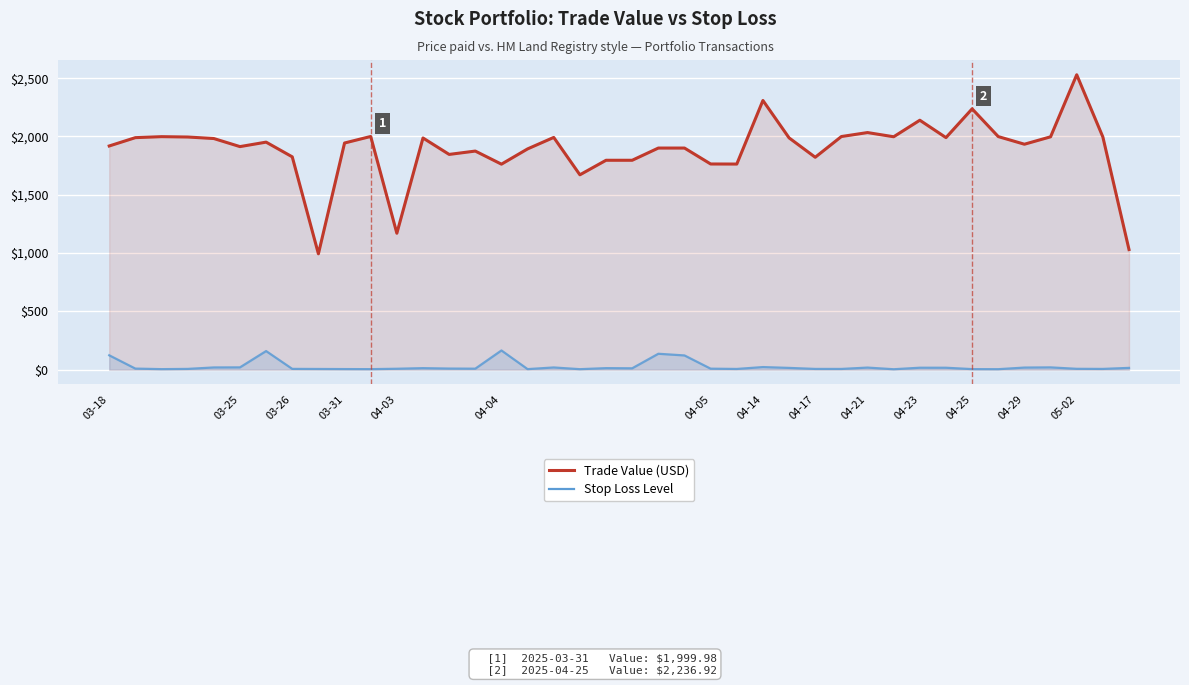

What is the difference between the maximum and second lowest values in the Stop Loss Level series?

160.5